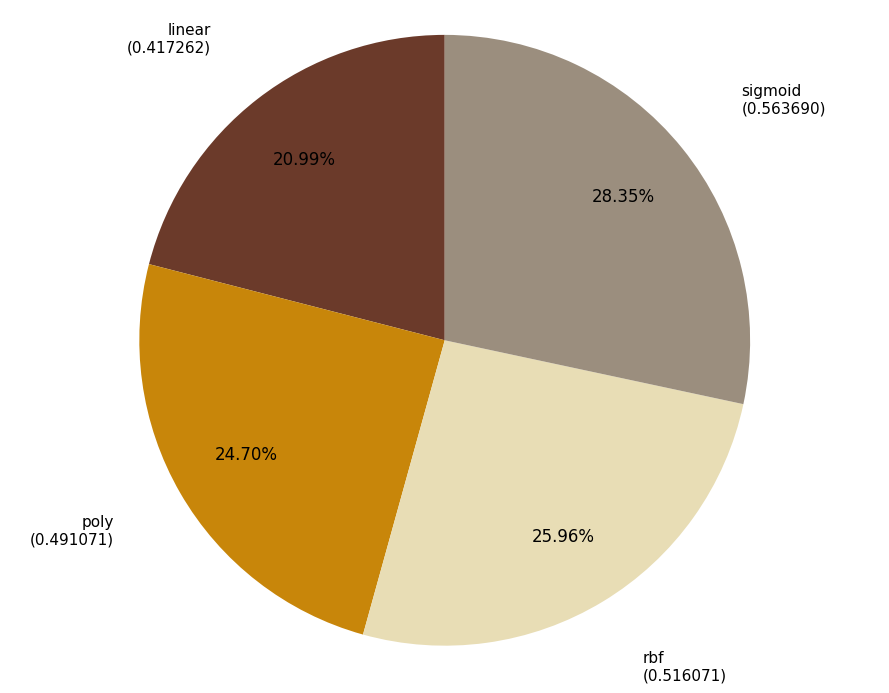

Is there any slice that represents more than half of the pie?

No